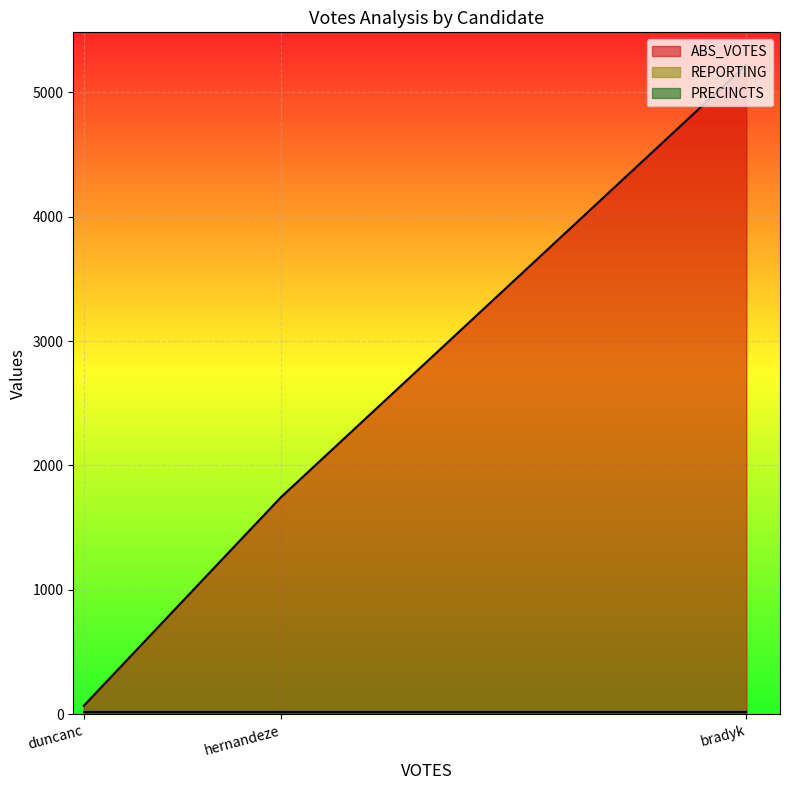

Reading left to right, extract all data points from this chart.

ABS_VOTES: bradyk=5220	duncanc=68	hernandeze=1742
REPORTING: bradyk=22	duncanc=22	hernandeze=22
PRECINCTS: bradyk=22	duncanc=22	hernandeze=22